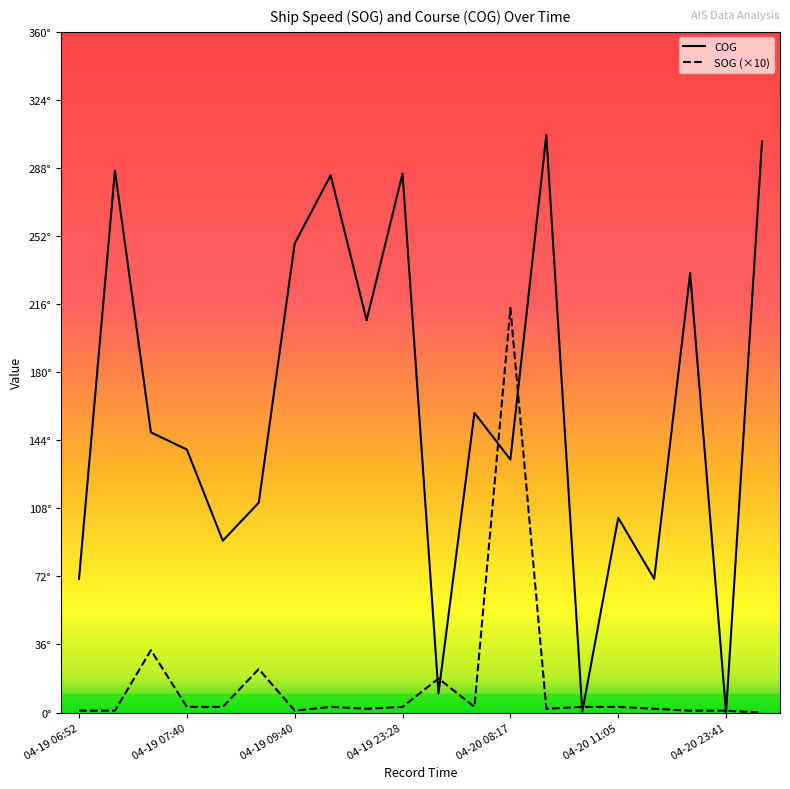

Which series has the widest spread of values?

COG